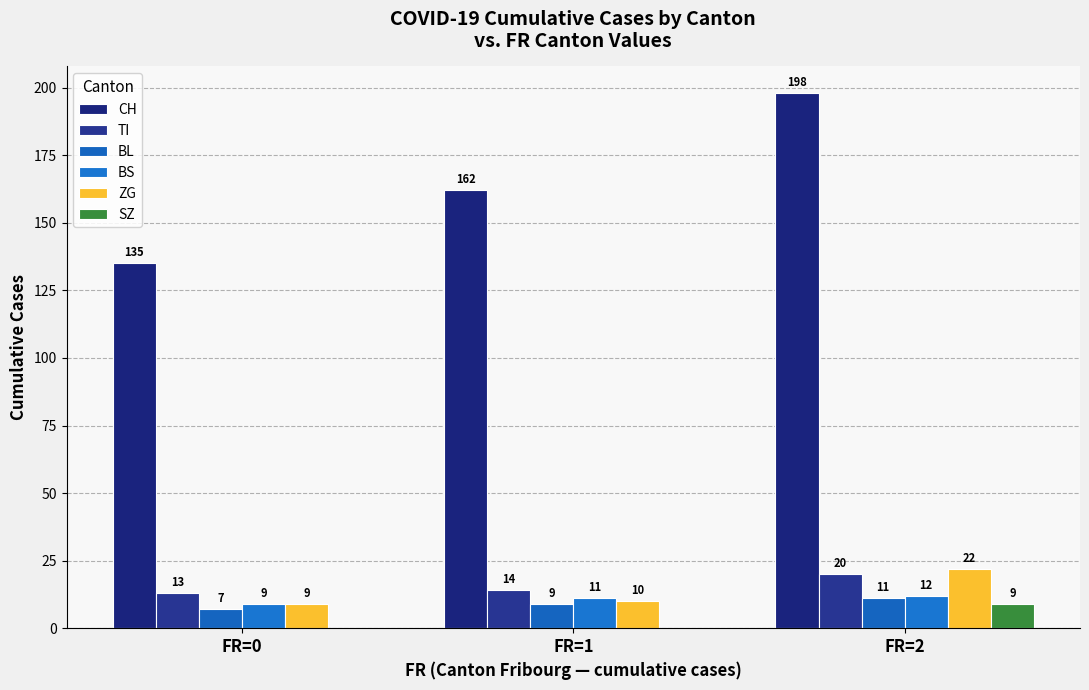

Which series has the widest spread of values?

CH